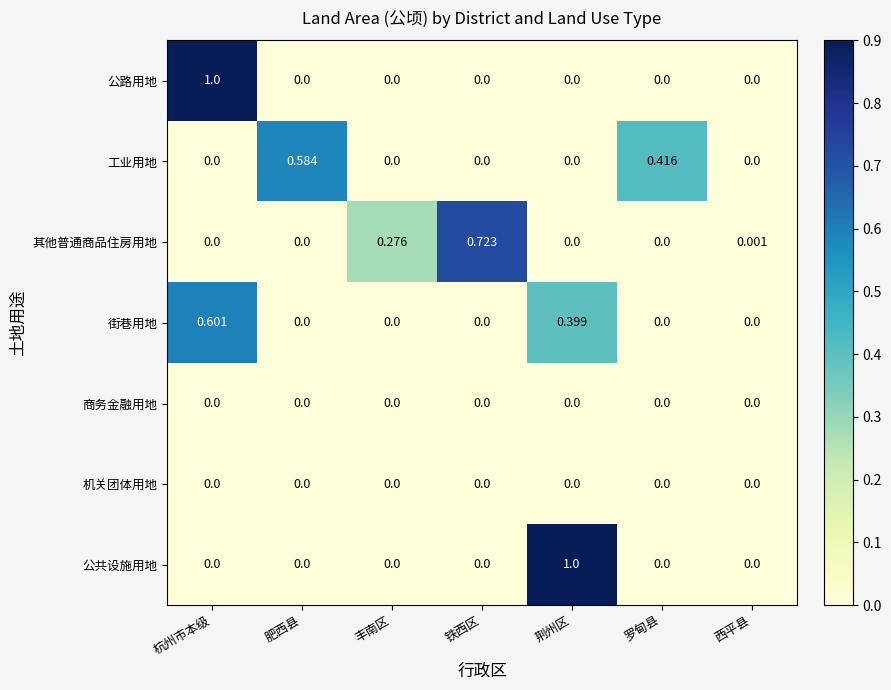

How many positive values does the 公共设施用地 series have?

1